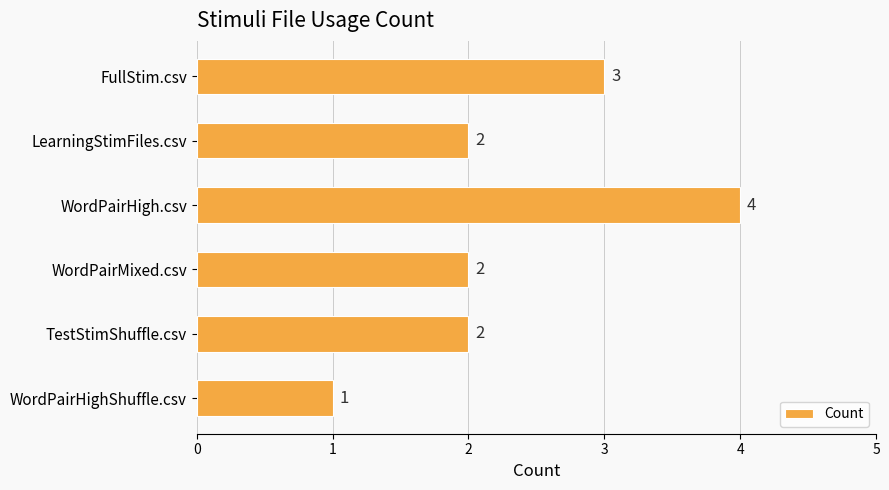

What is the difference between the second highest and minimum values?

2